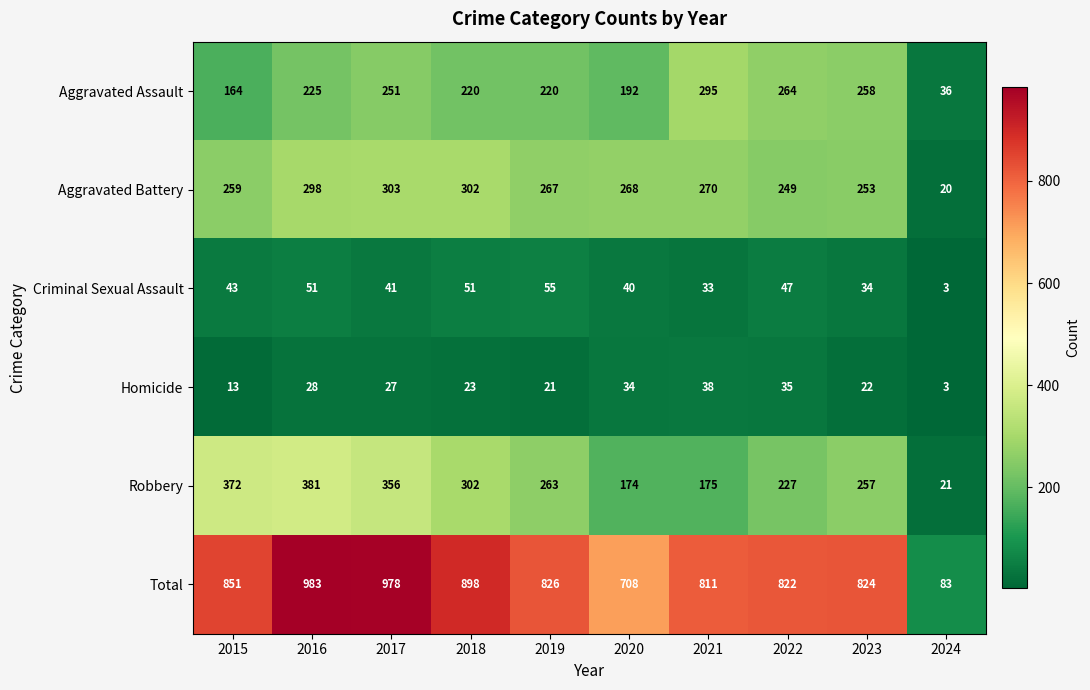

Is it true that Aggravated Battery equals 259 at 2015?

True